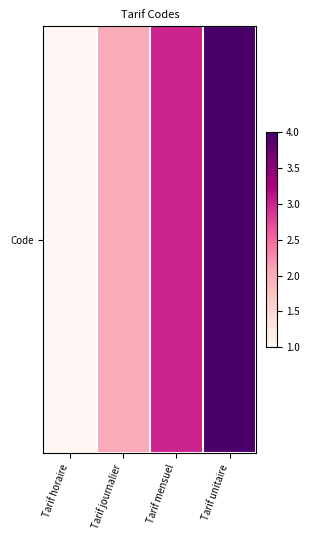

Reading right to left, list all the values displayed in this chart.

Tarif unitaire=4	Tarif mensuel=3	Tarif journalier=2	Tarif horaire=1